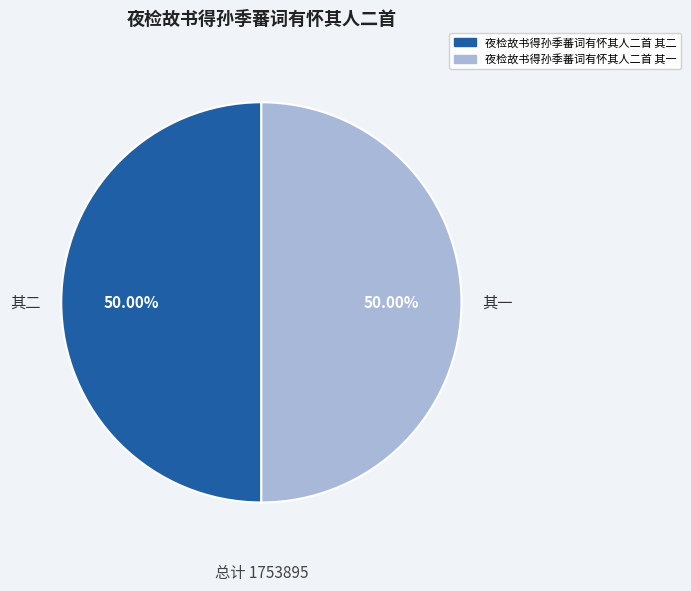

True or false: 夜检故书得孙季蕃词有怀其人二首 其一 accounts for 50% of the total.

True